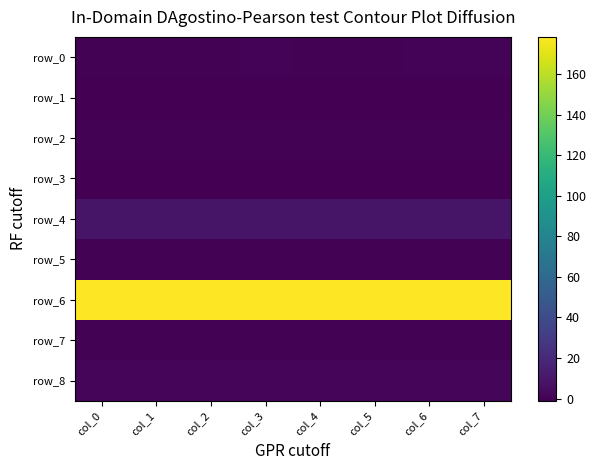

What is the total value across all series at col_6?

188.3